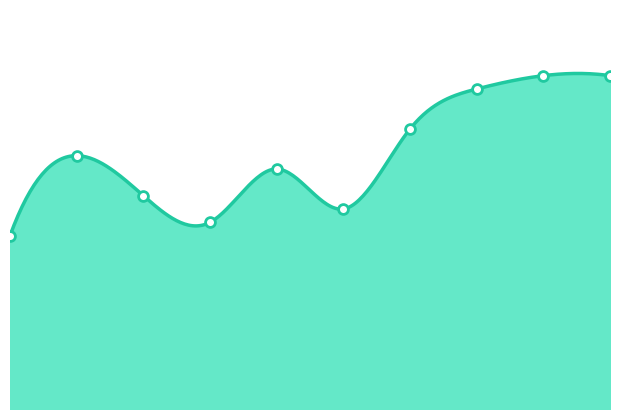

What is the ratio of the value at 2018 to the value at 2015?

1.1